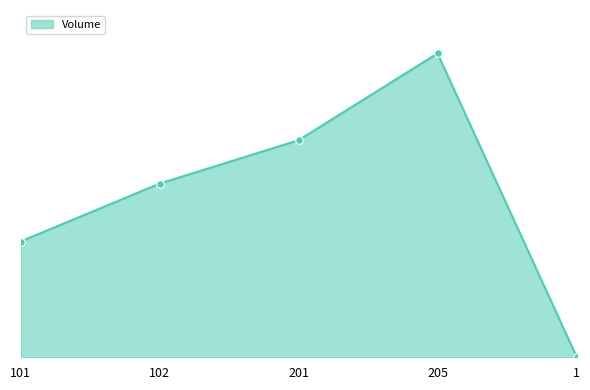

Between 205 and 102, which is larger?

205